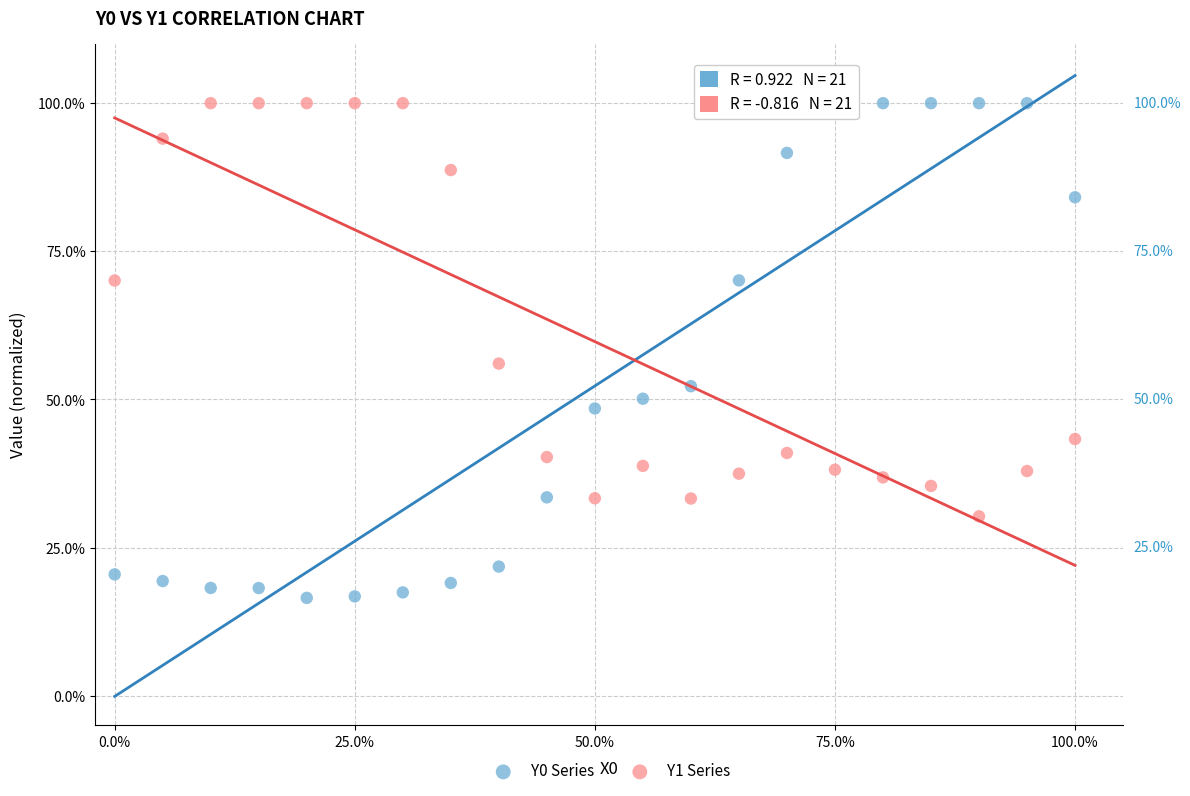

Which series reaches the minimum Y coordinate?

Y0 Series